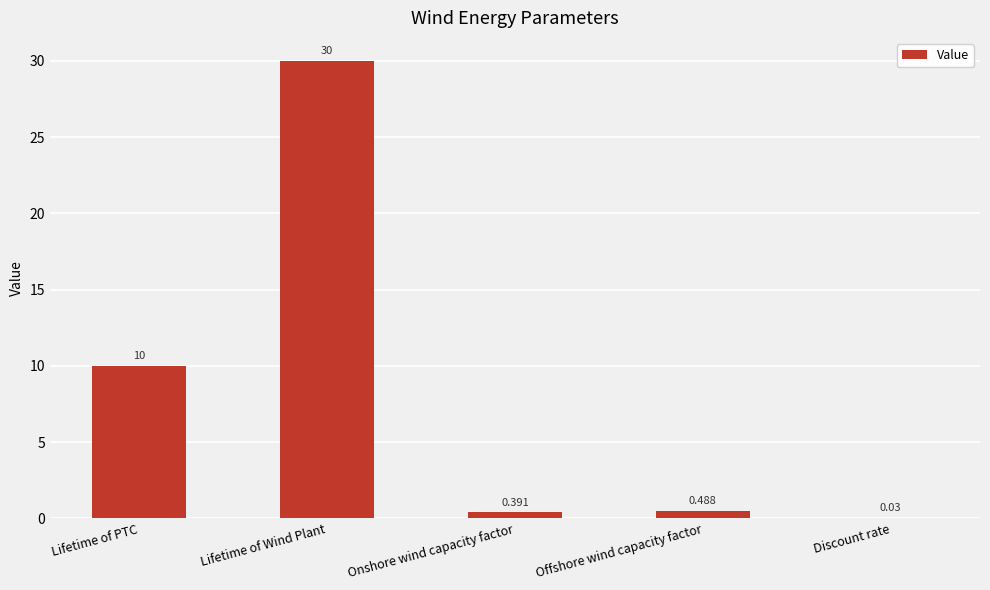

Which has a higher value, Lifetime of PTC or Discount rate?

Lifetime of PTC